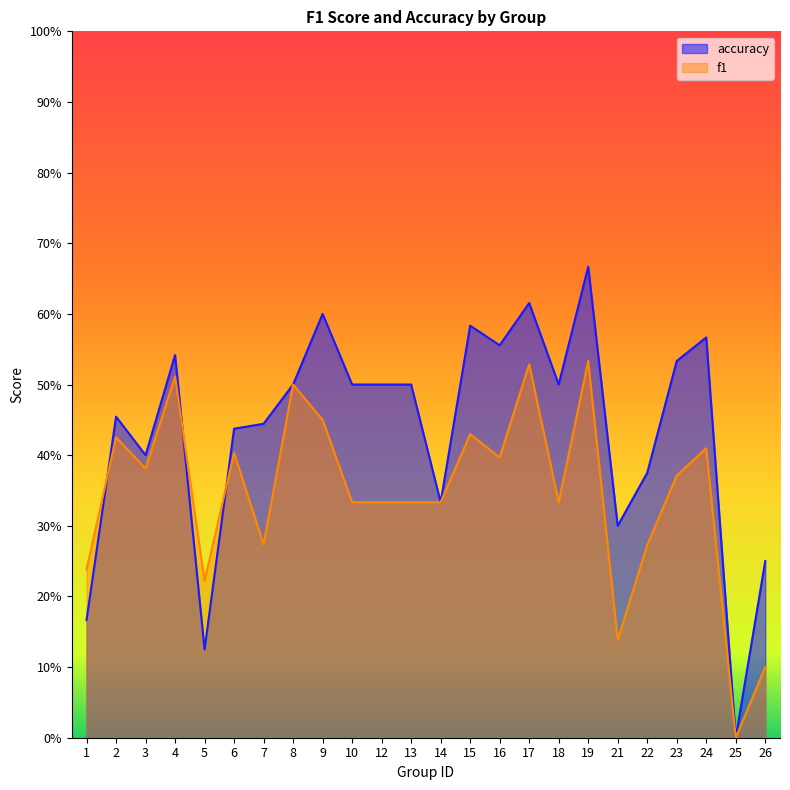

What is the difference between the maximum and second lowest values in the f1 series?

0.4